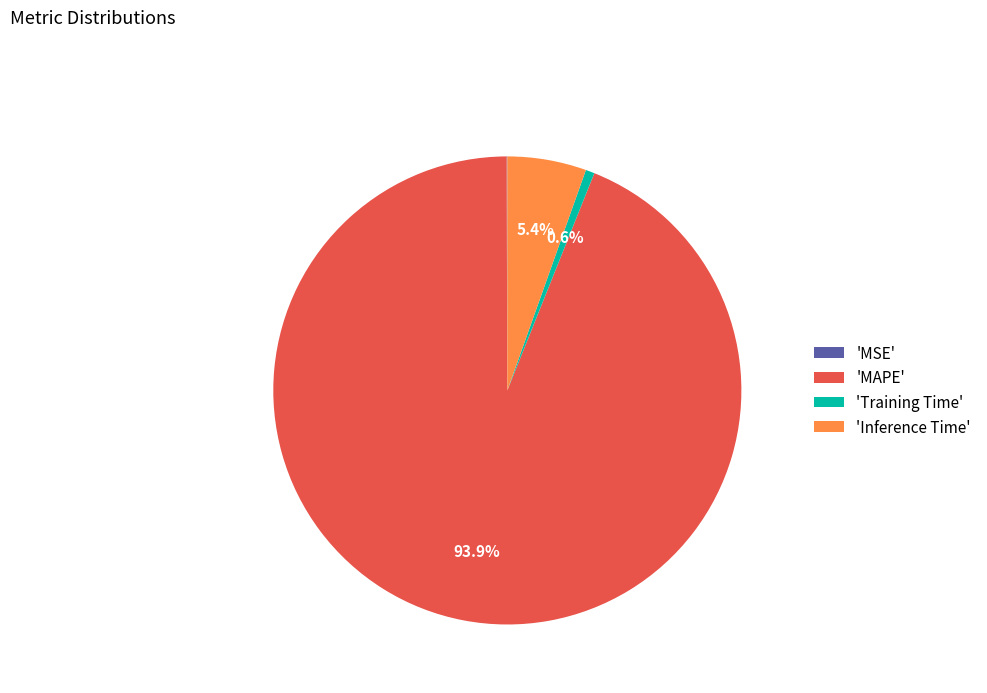

What is the majority slice?

'MAPE'